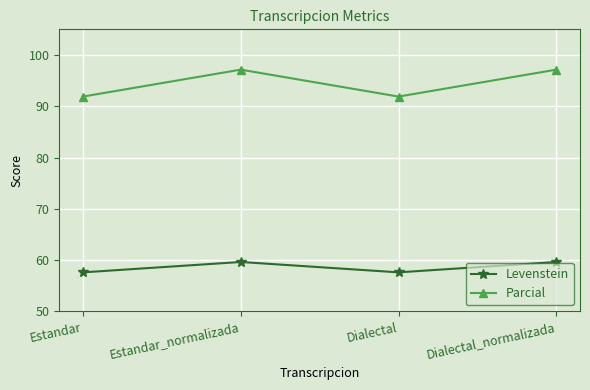

How many data points in Parcial are less than 97?

2